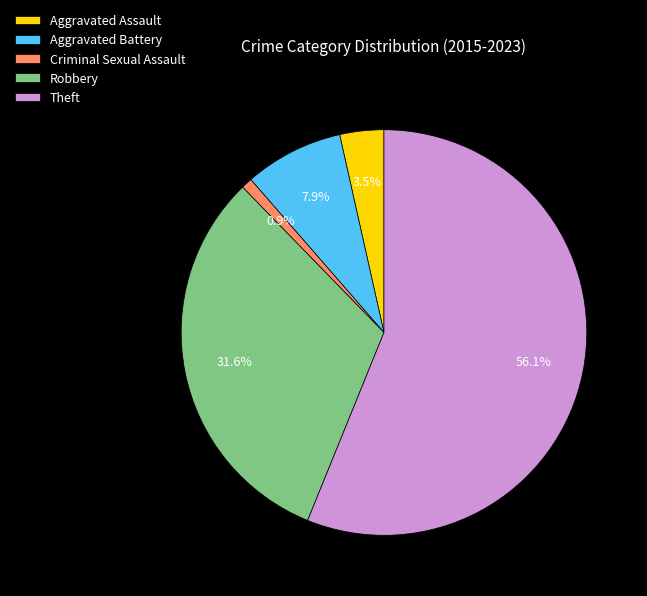

What is the majority slice?

Theft